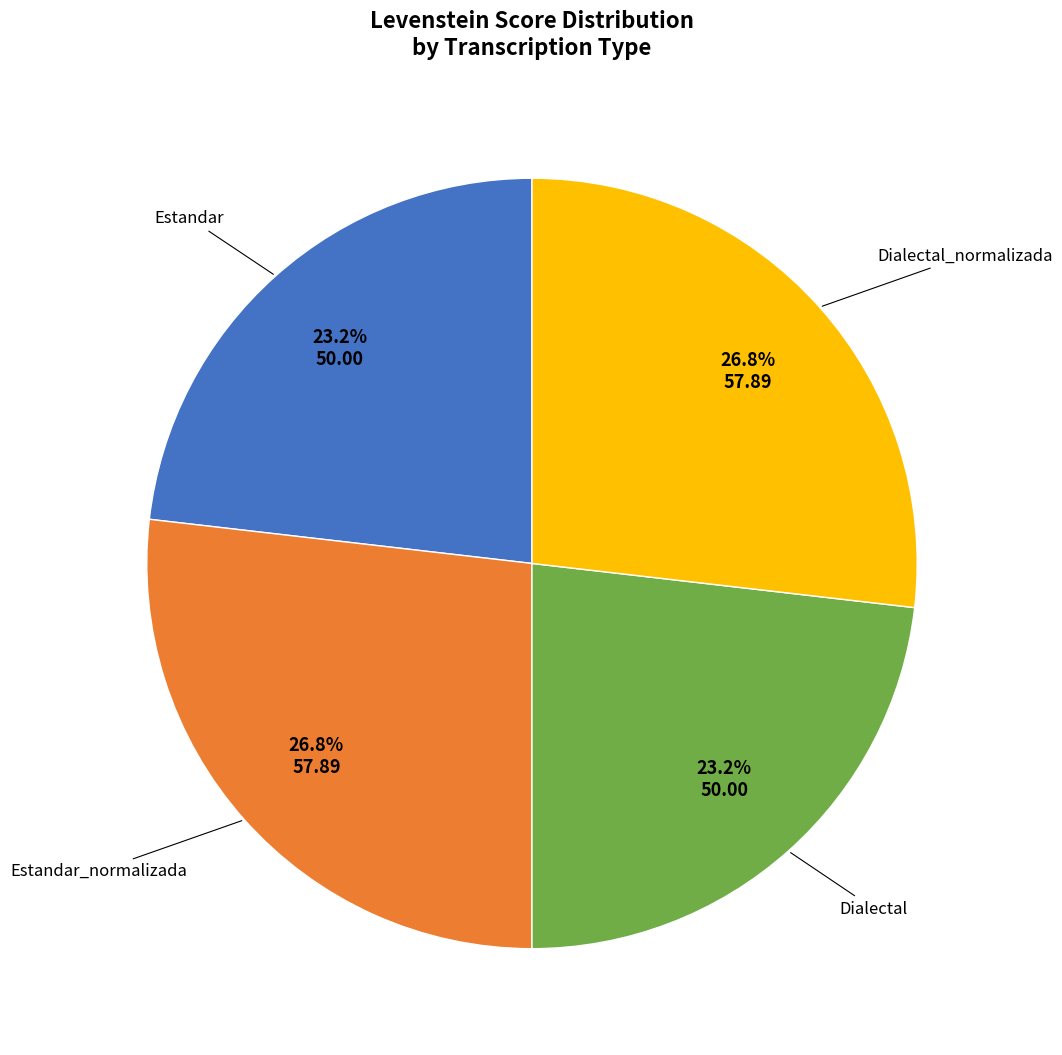

The Estandar_normalizada slice represents 39% of the pie. True or false?

False